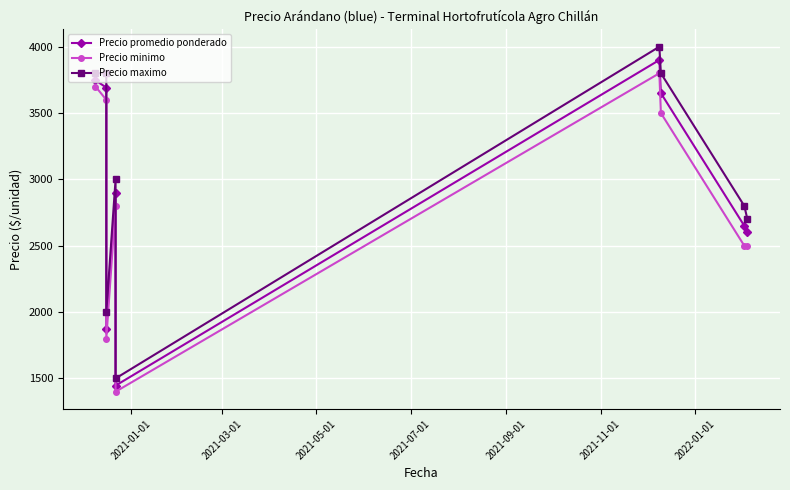

True or false: Precio promedio ponderado and Precio minimo intersect in this chart.

False